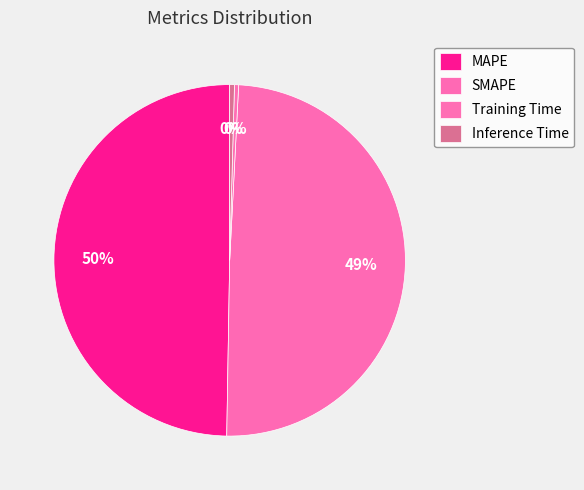

Rank the categories by value from highest to lowest.

MAPE, SMAPE, Inference Time, Training Time